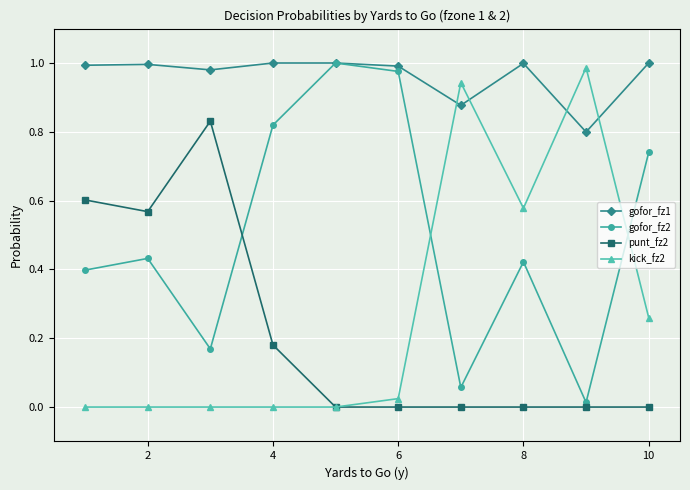

True or false: gofor_fz2 has more than 0 points higher than both neighbors.

True